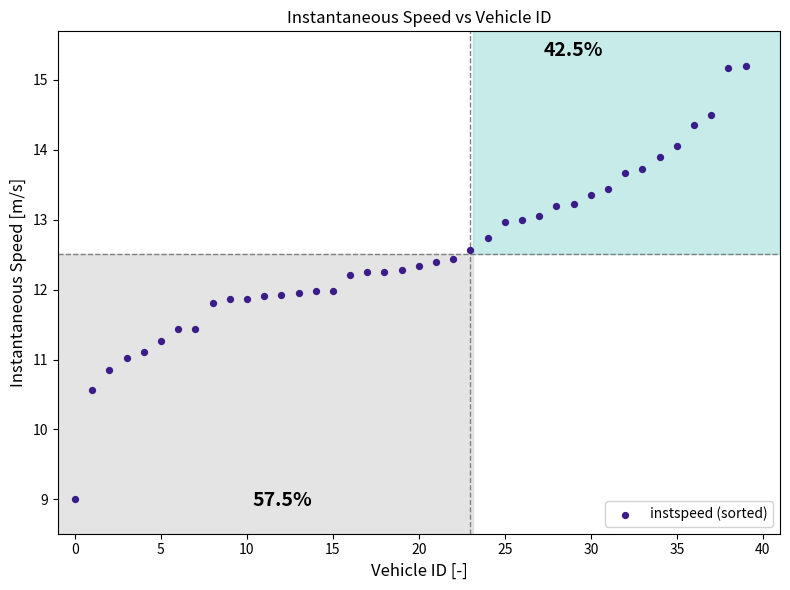

What is the range of Y values (max minus min)?

6.2